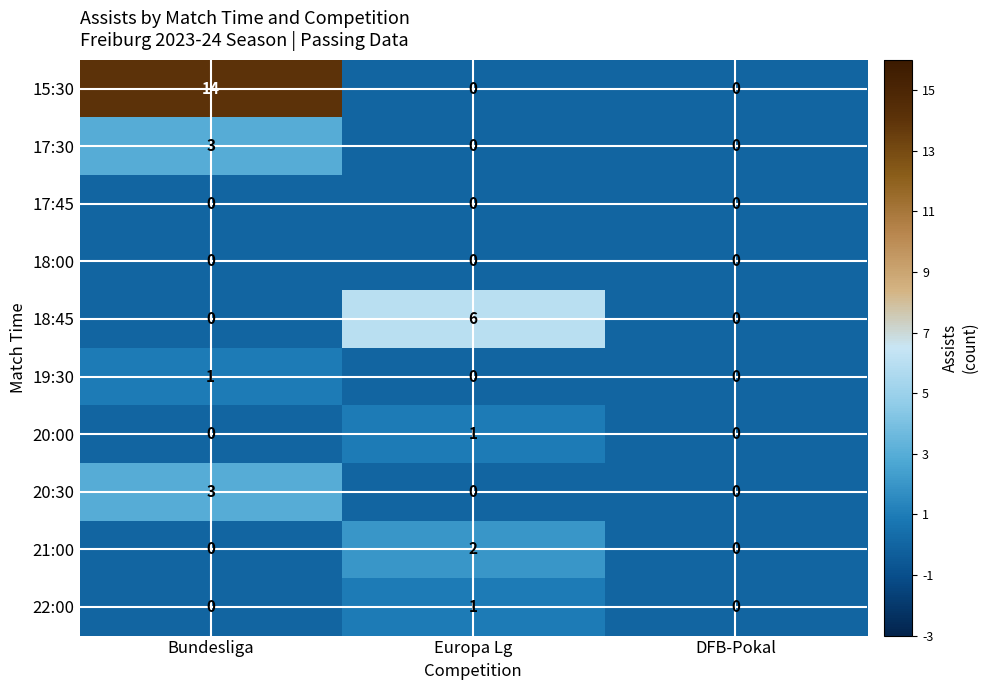

The 17:45 series shows 0 at DFB-Pokal. True or false?

True